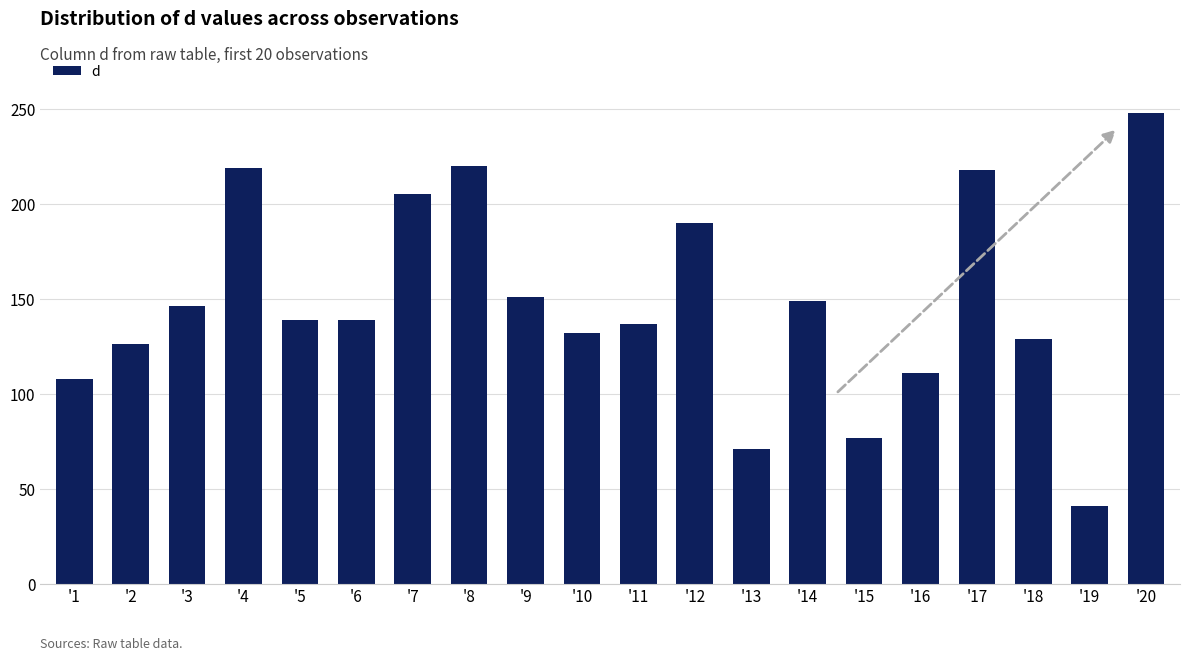

The value at '5 is 92. True or false?

False